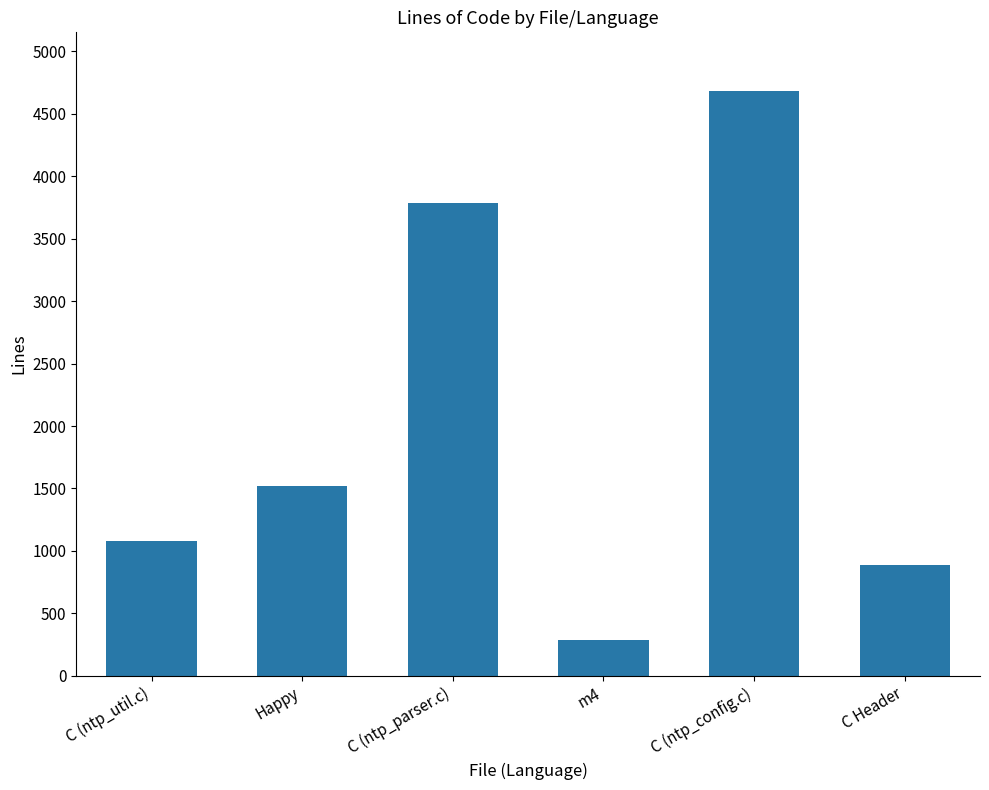

What value does the data have at m4, to the nearest 10?

280